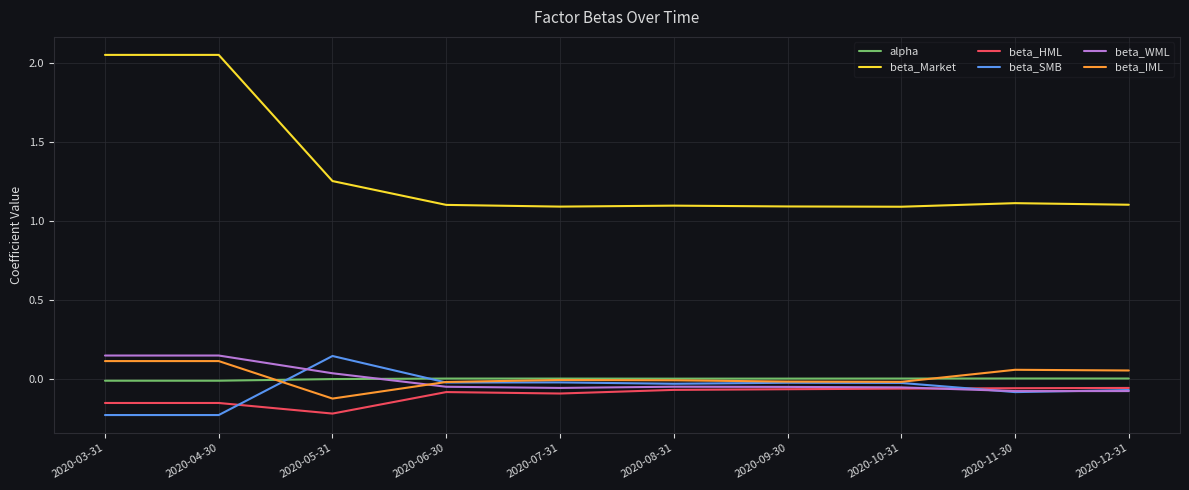

At which label does beta_HML reach its minimum?

2020-05-31